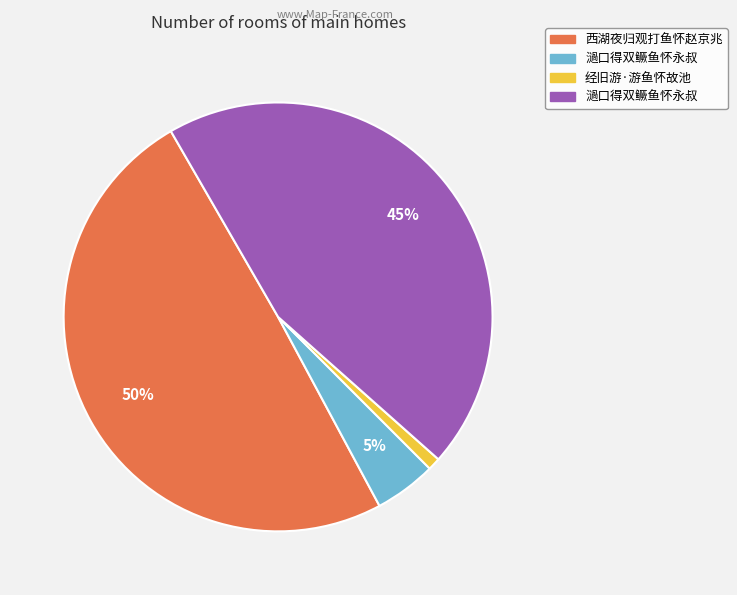

Does any single category account for the majority?

No